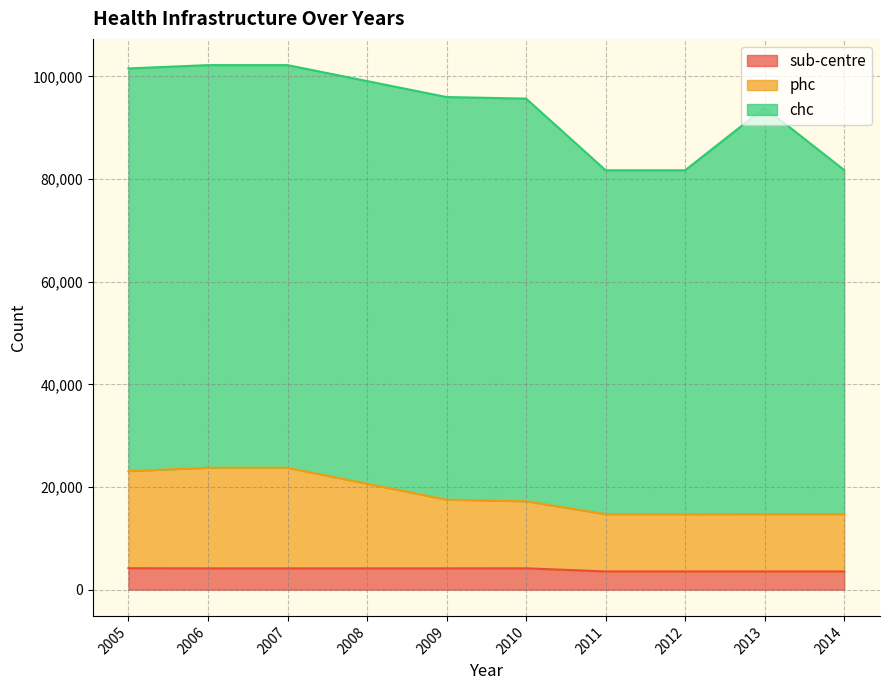

What is the value of the phc point at the 7th from the left?

14719